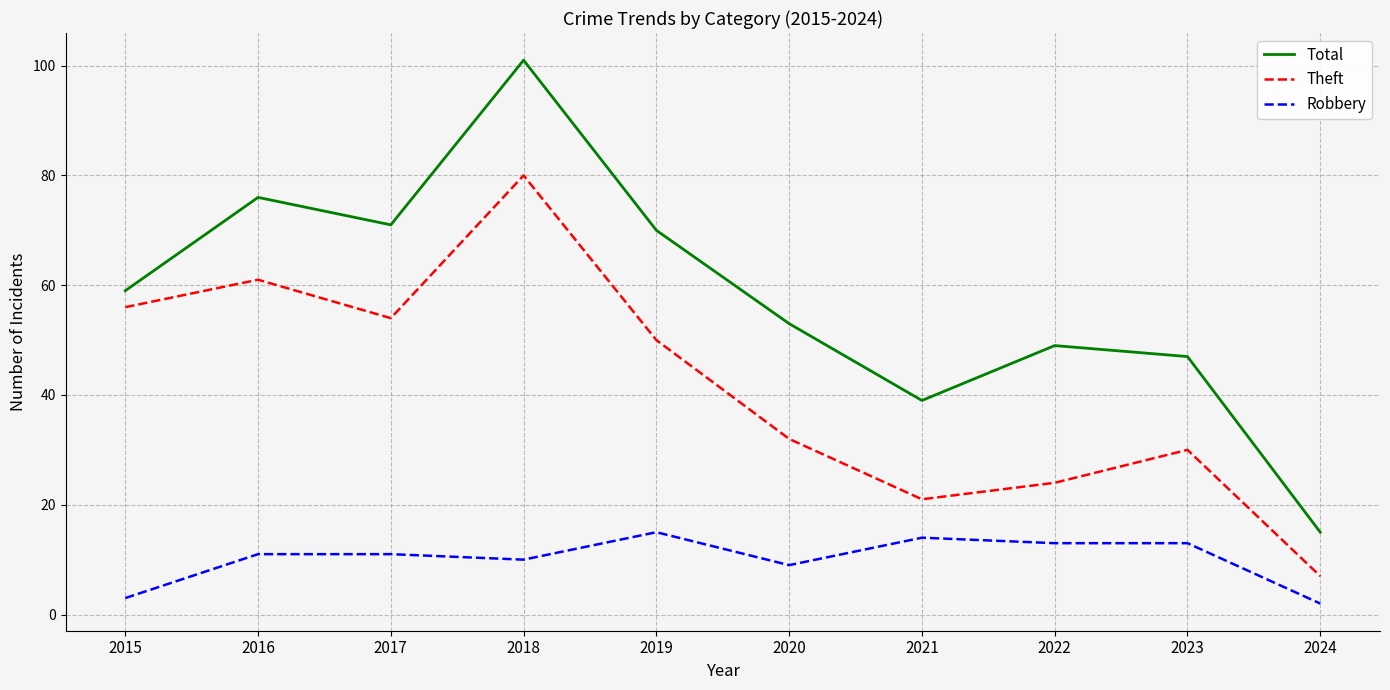

True or false: Theft has more than 0 interior local peaks.

True